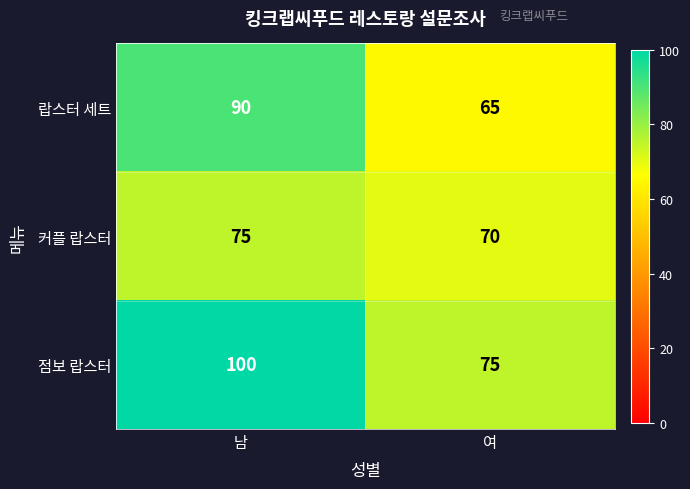

What is the smallest value displayed?

65